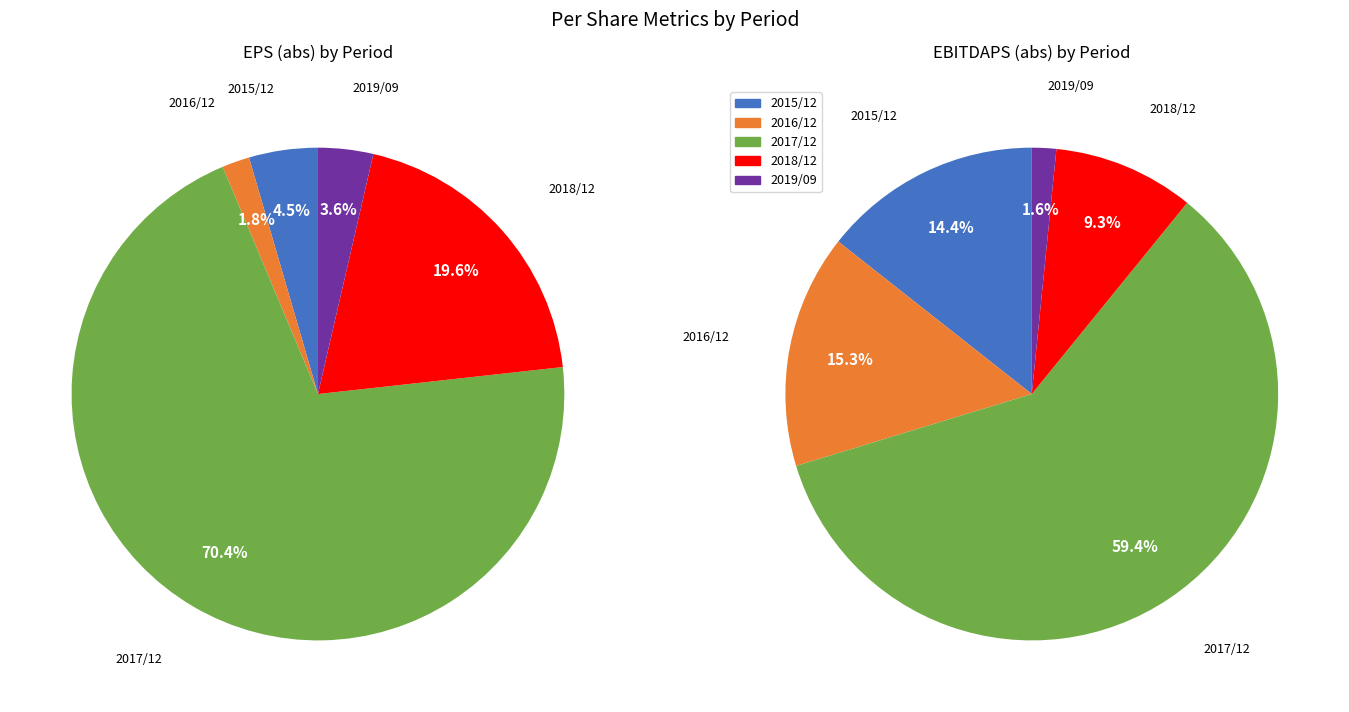

Is it true that 2017/12 is 65% of the pie?

False